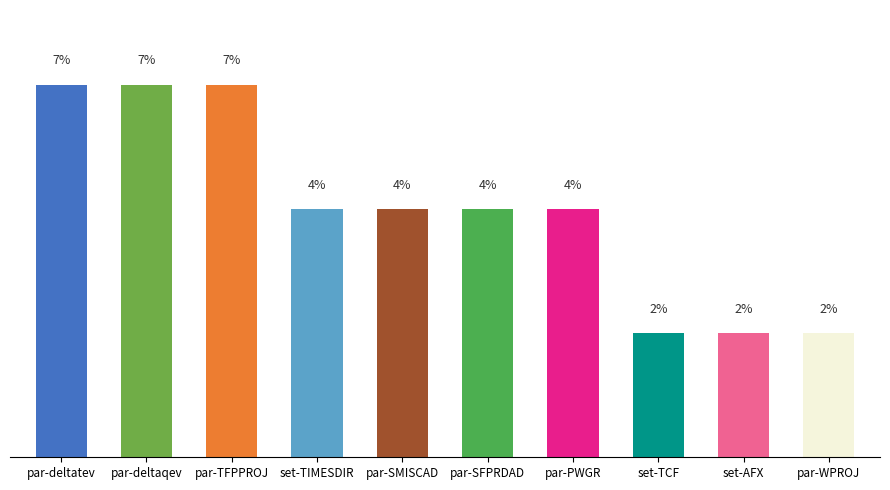

What is the sum of all values?

43.5